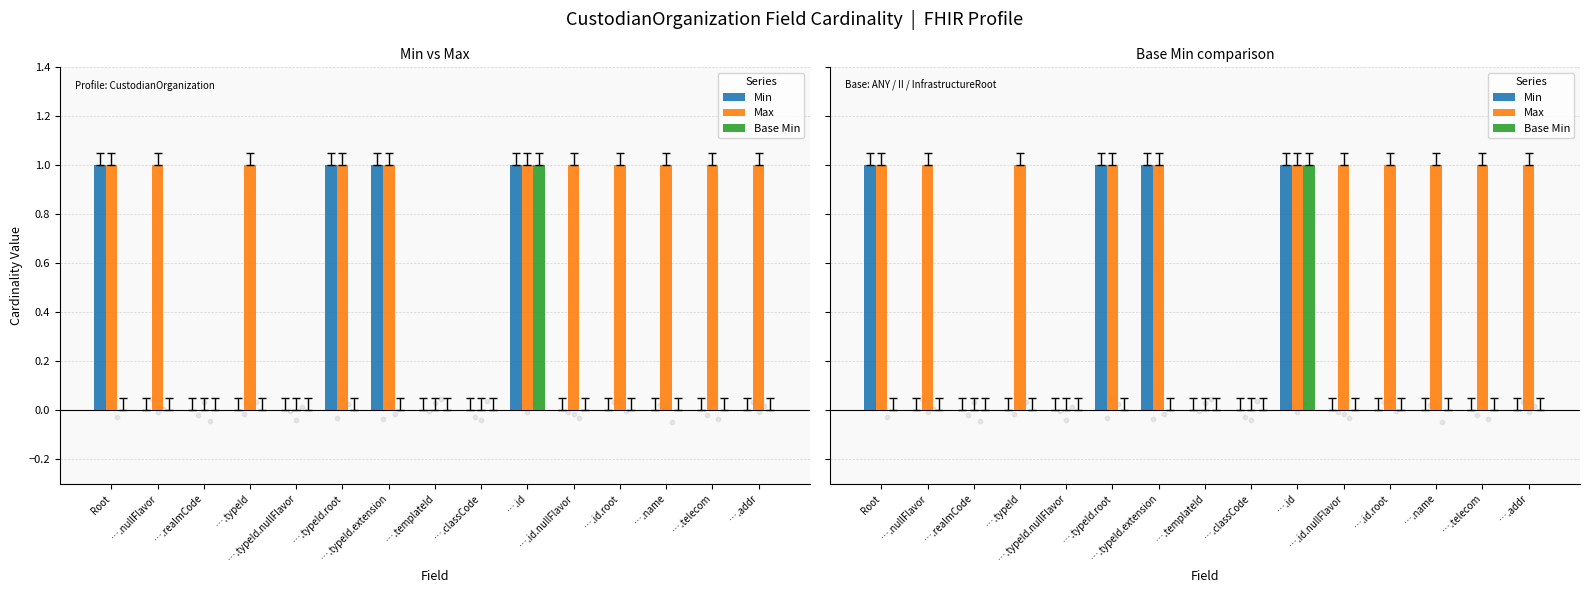

At which category is the sum across all series the highest?

….id